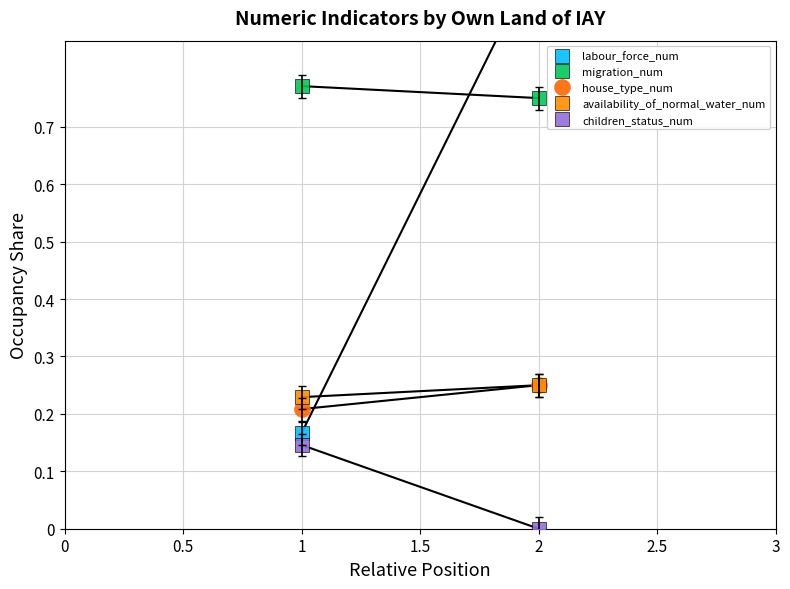

How many categories are shown in the chart?

2